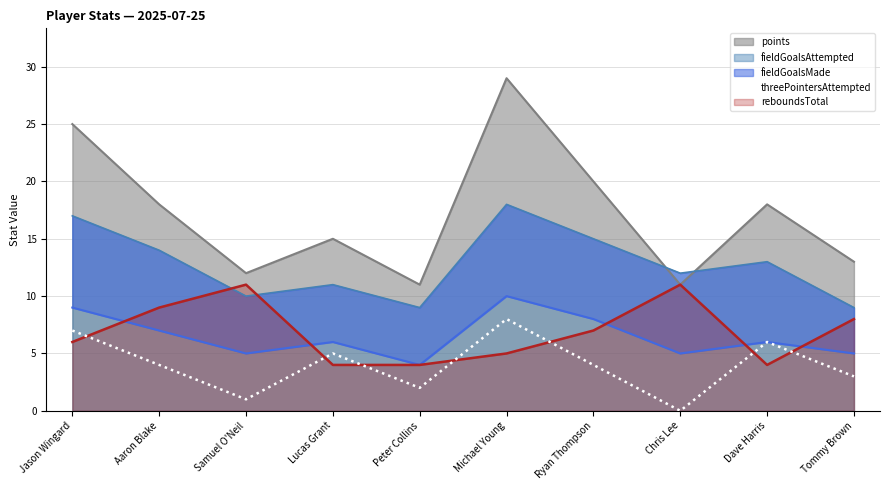

Between Lucas Grant and Jason Wingard, which is larger?

Jason Wingard